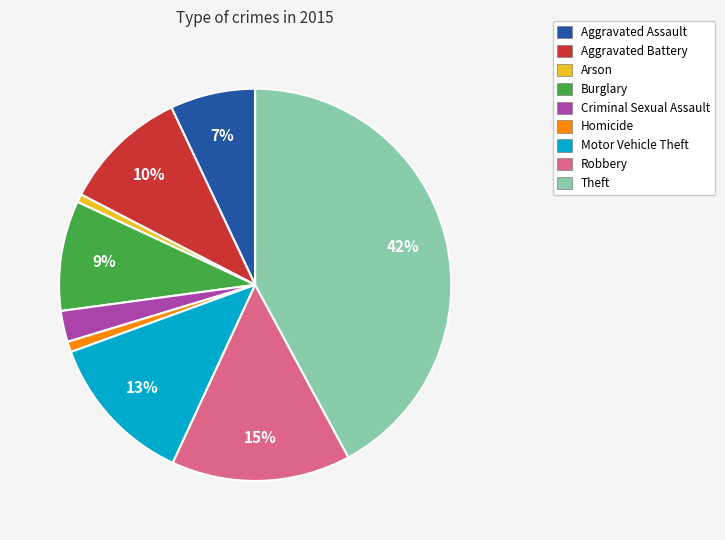

Which category has the biggest portion of the pie?

Theft